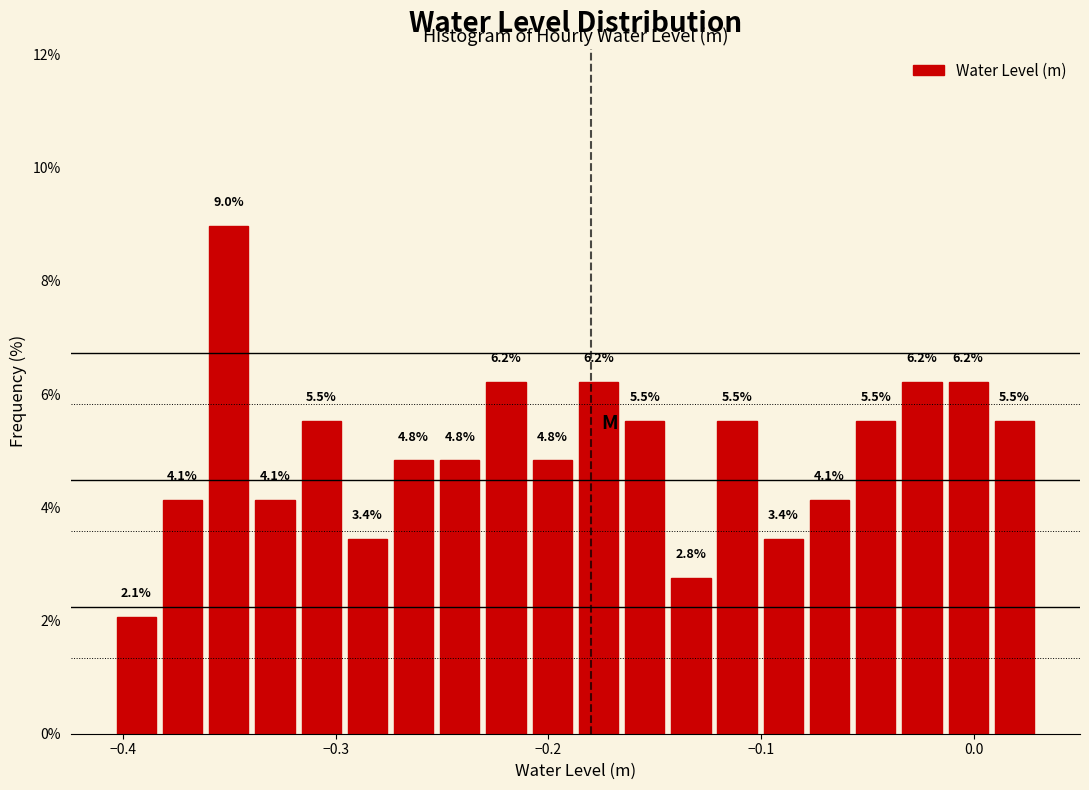

Around what value on the x-axis is the tallest bar? Give the approximate position of its centre, as read against the axis.

-0.35